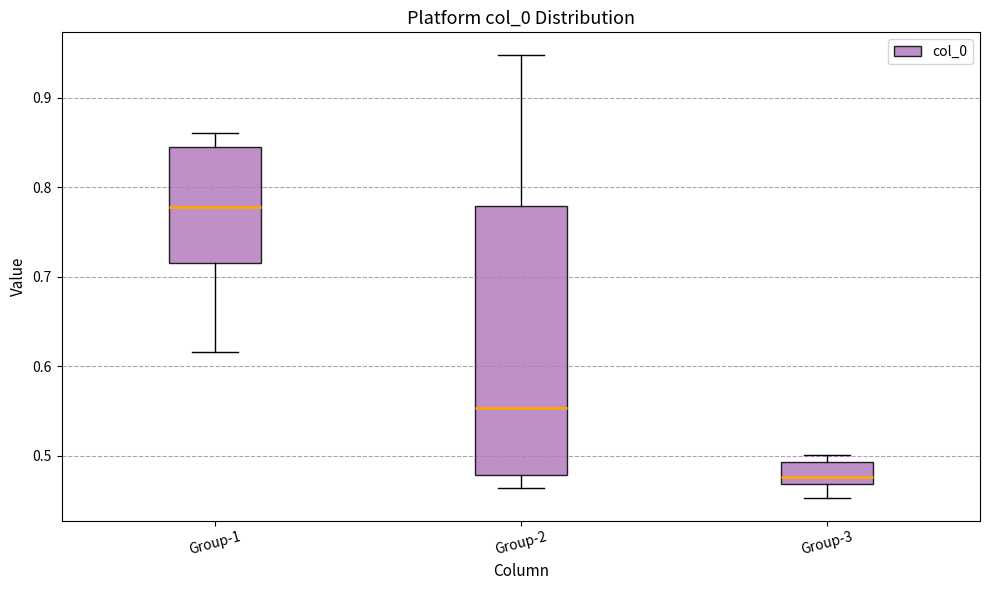

Where does the lower whisker of the box for Group-2 end on the y-axis? The values are not printed on the chart, so give them approximately, as read against the axis.

0.46